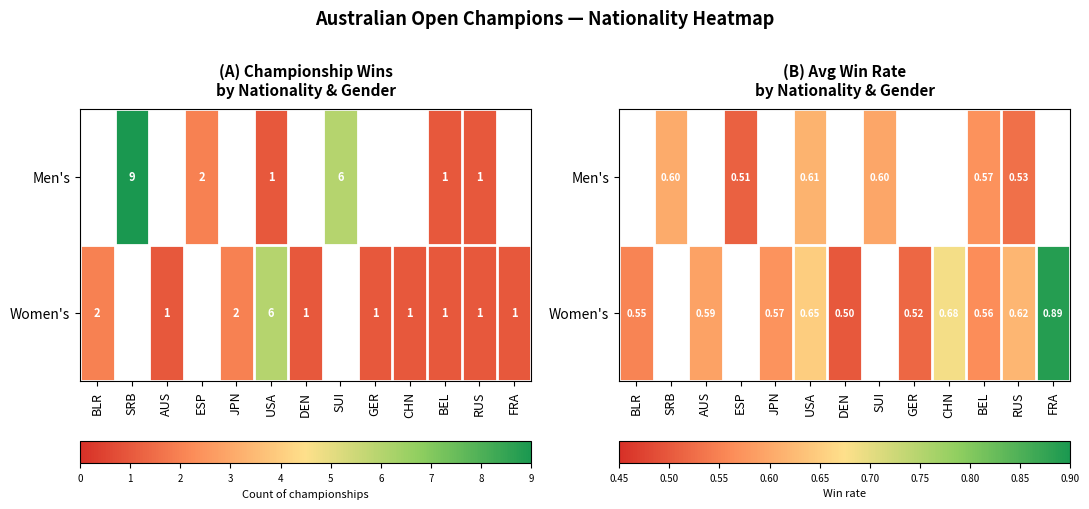

At CHN, list the series in order from smallest to largest.

Men's, Women's